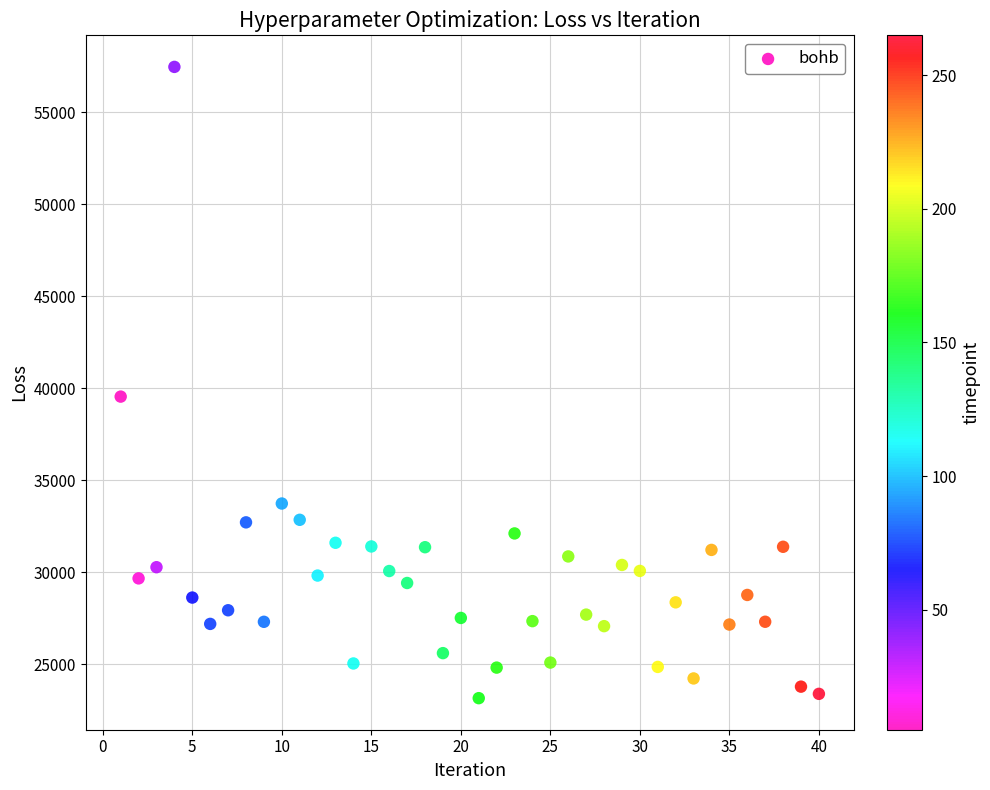

What is the range of Y values (max minus min)?

34321.3